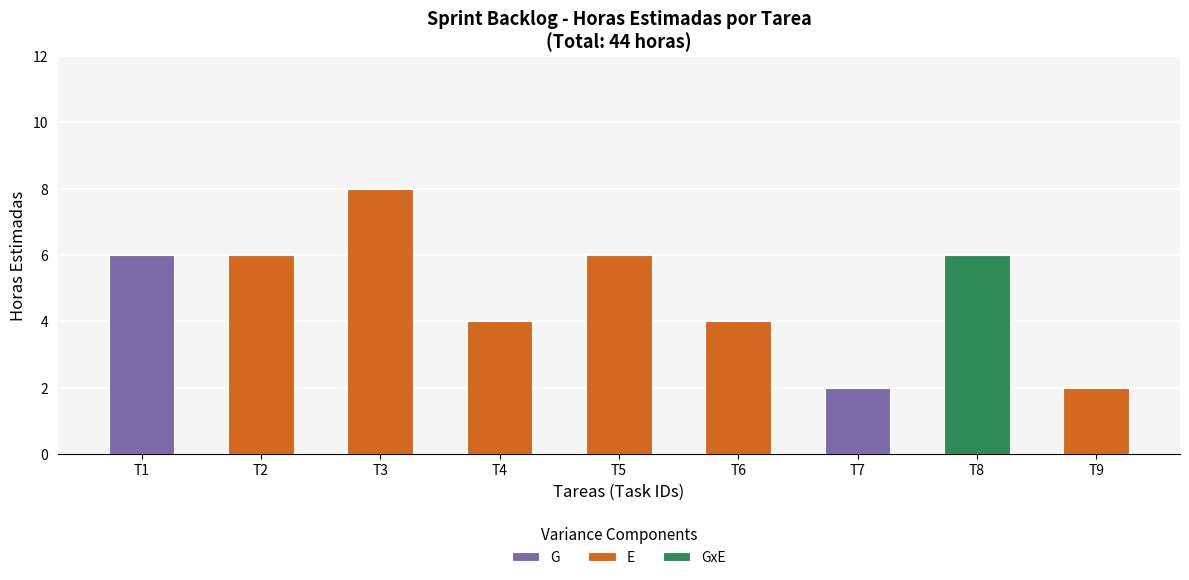

Where does the data first go above 6?

T3